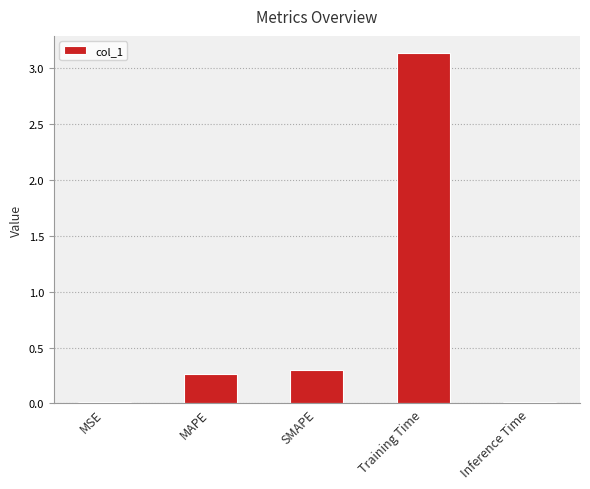

How many bars are there in total?

5